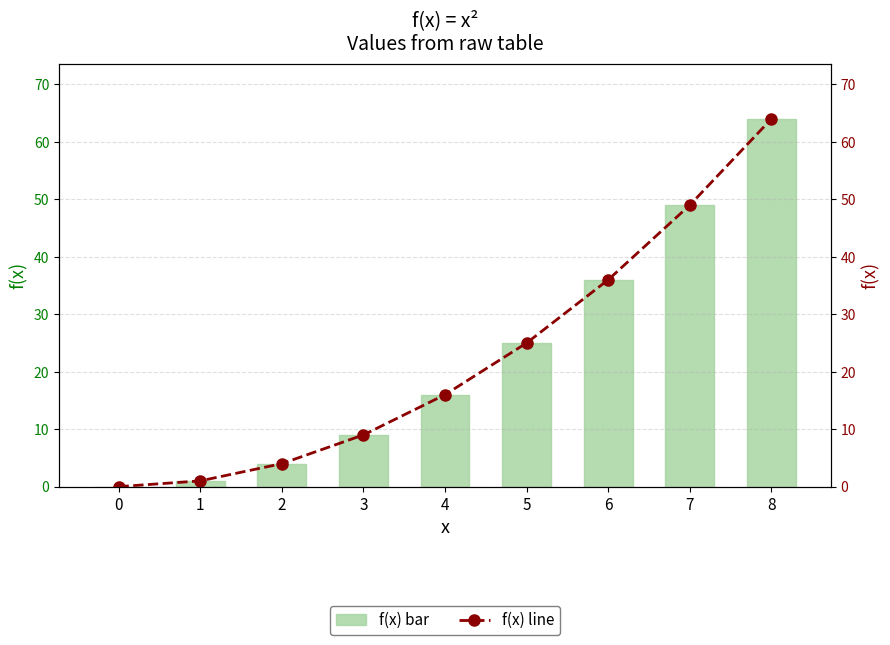

What is the value of the f(x) bar at the 2nd from the left?

1